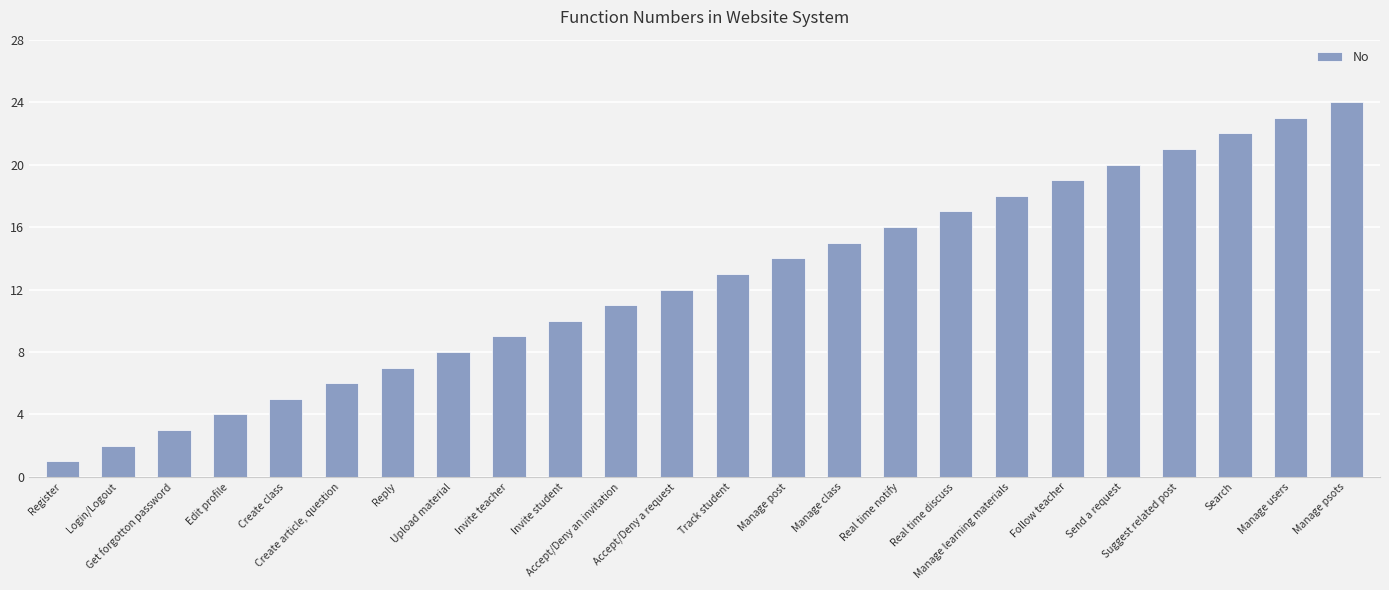

Reading right to left, extract all data points from this chart.

24	23	22	21	20	19	18	17	16	15	14	13	12	11	10	9	8	7	6	5	4	3	2	1